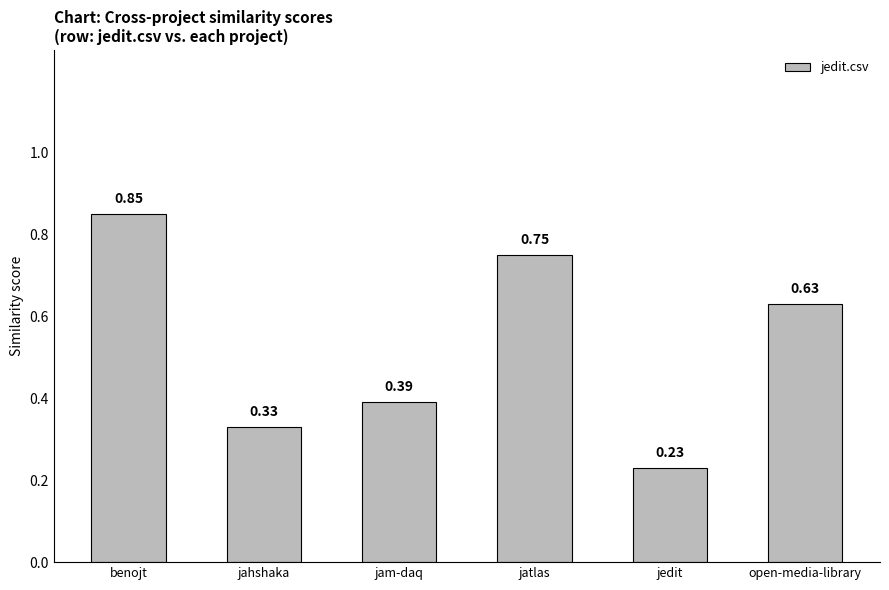

Rank the categories by value from lowest to highest.

jedit, jahshaka, jam-daq, open-media-library, jatlas, benojt